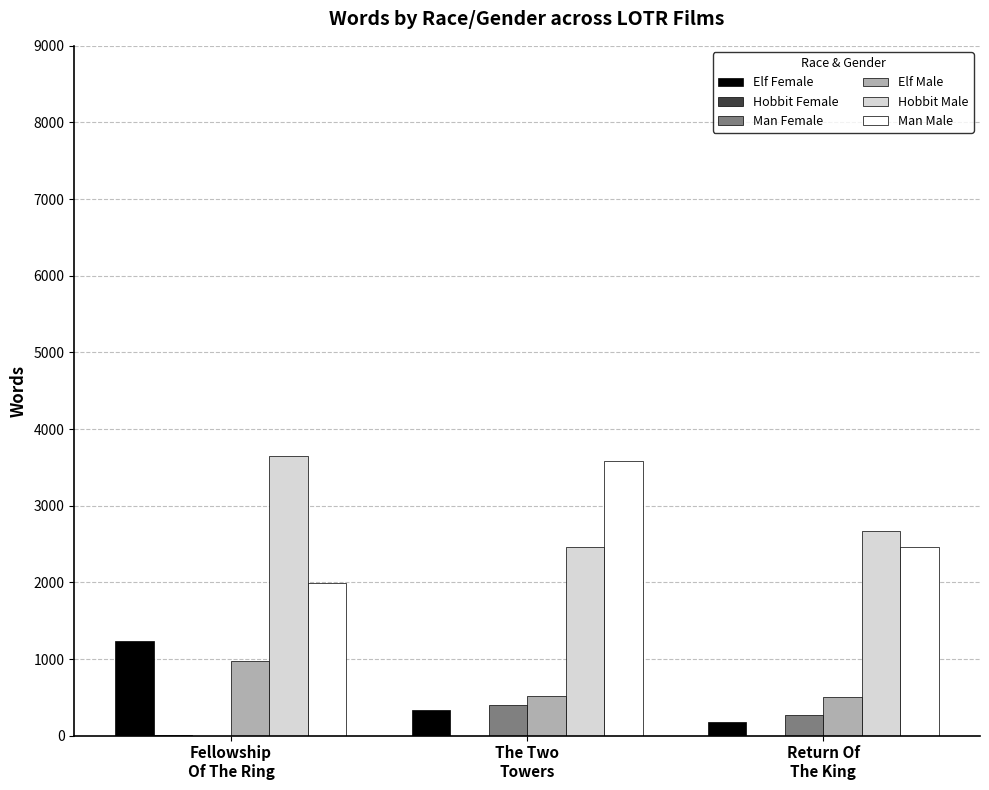

What is the maximum value shown in the chart?

3644